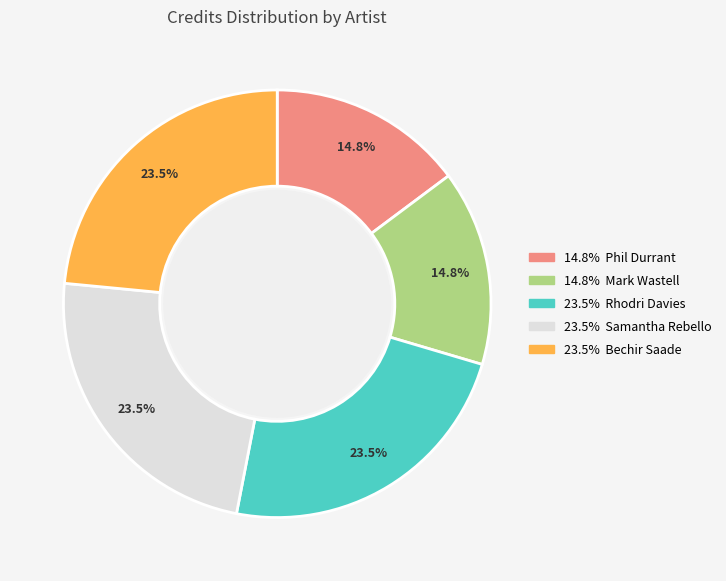

Is there a majority slice in this chart?

No